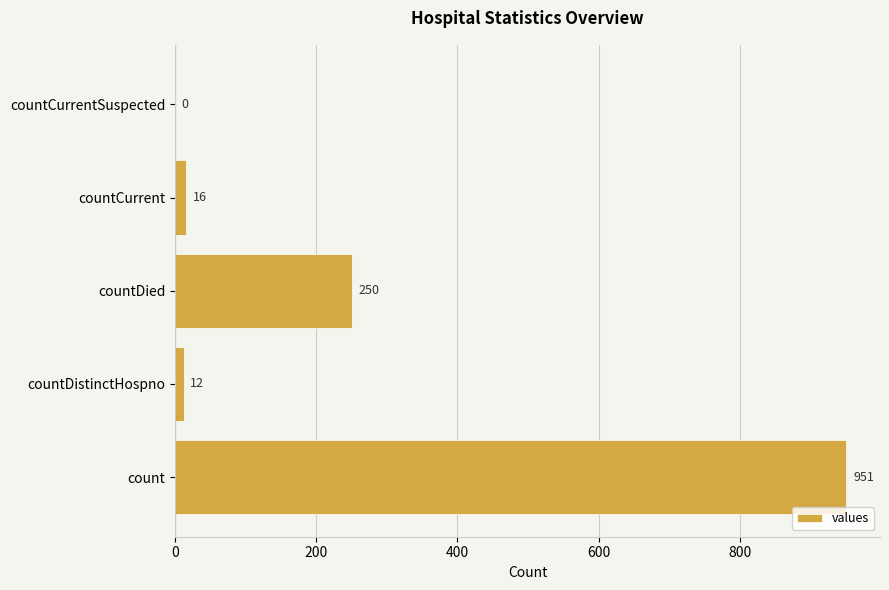

True or false: the data shows 12 at countDistinctHospno.

True